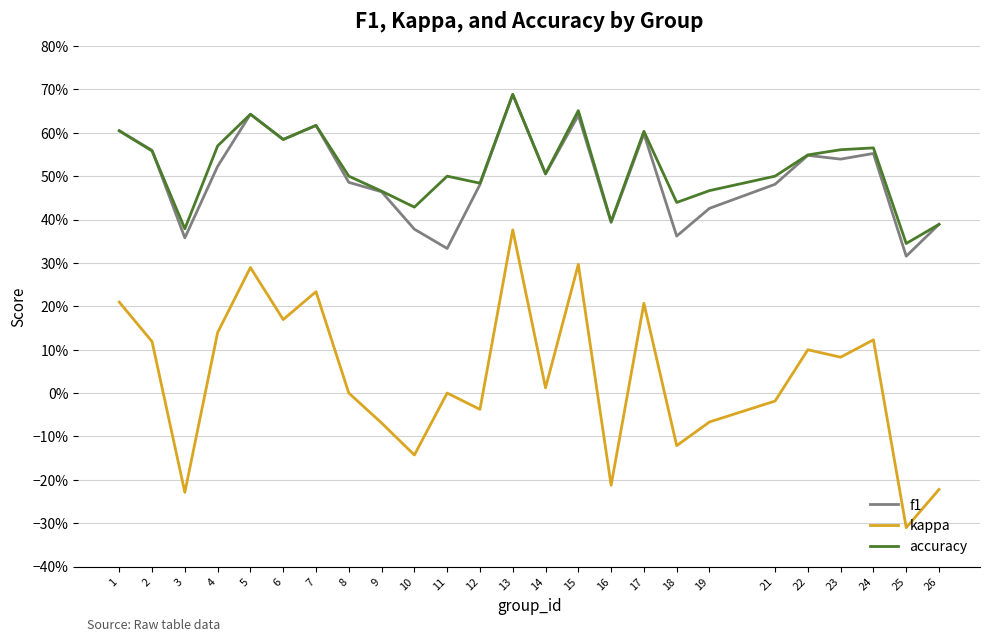

True or false: kappa has a value of -0.4 at 3.

False